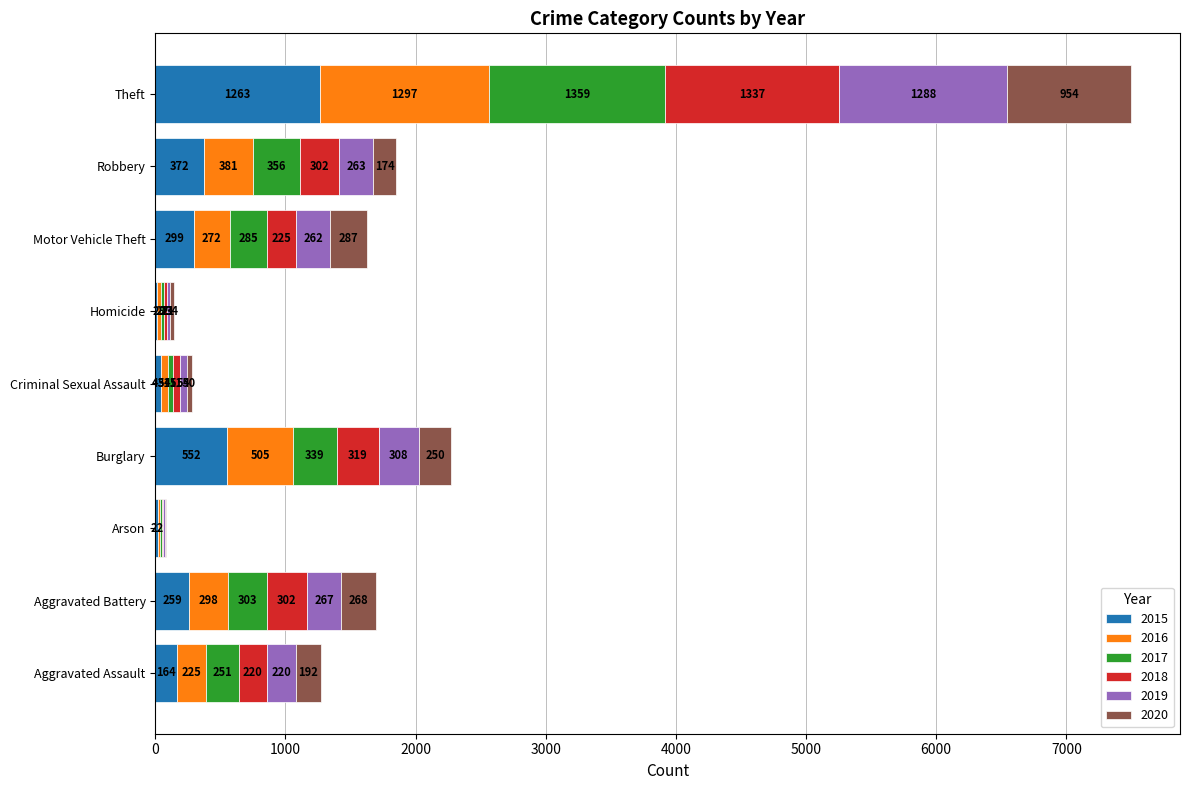

At which category is the sum across all series the highest?

Theft